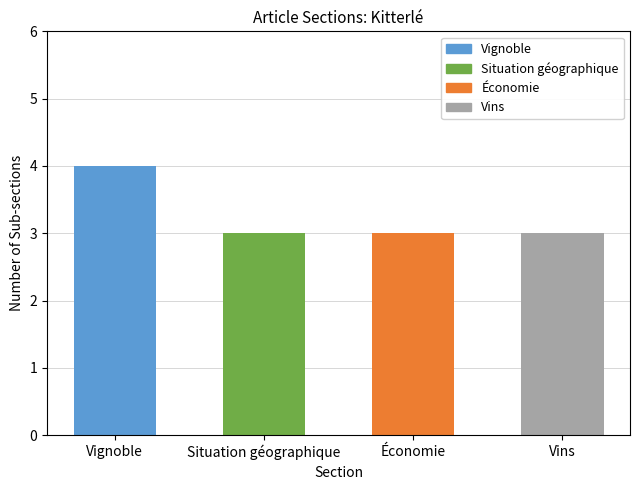

What is the approximate value at Vignoble?

4